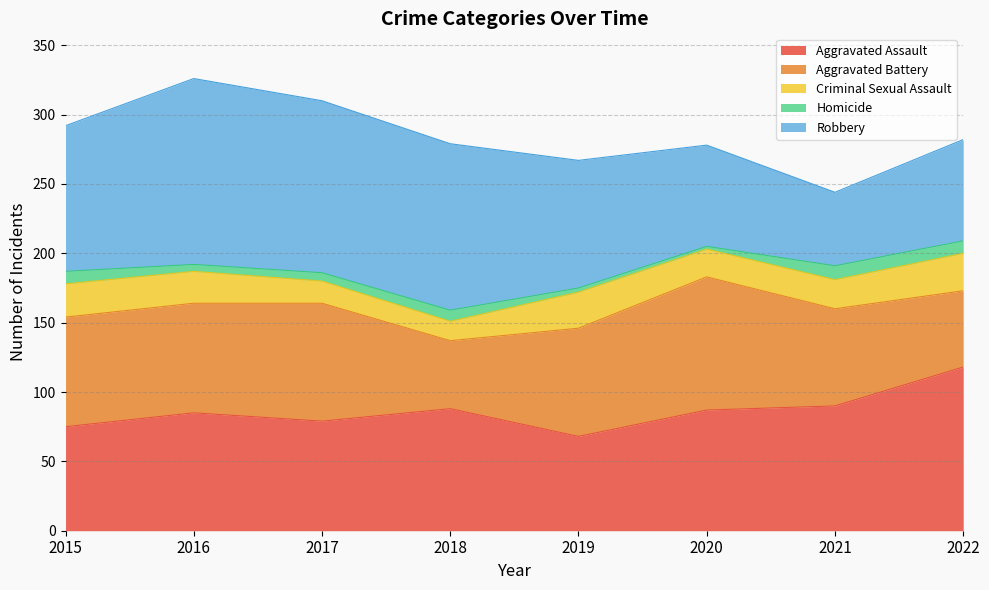

At which category does the chart reach its minimum across all series?

2020